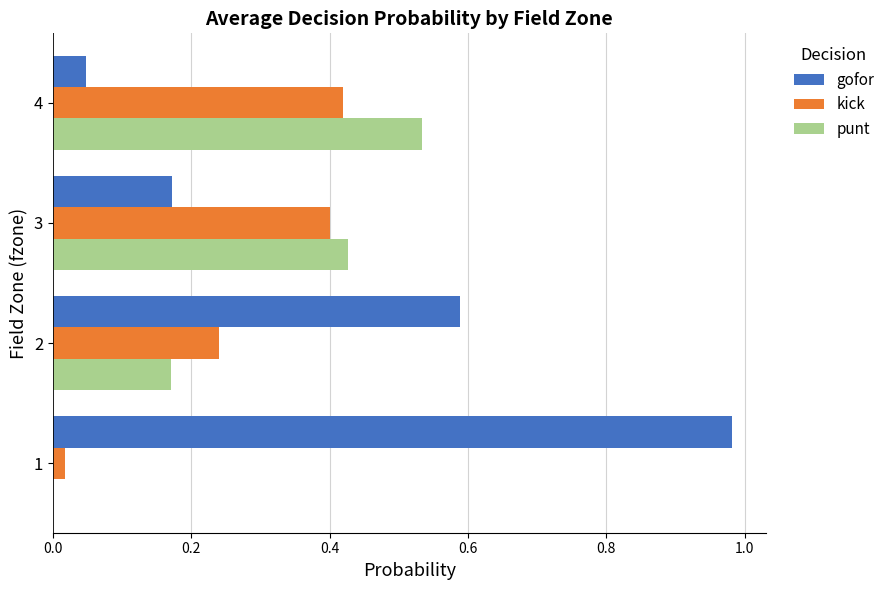

Count the number of categories in the chart.

4